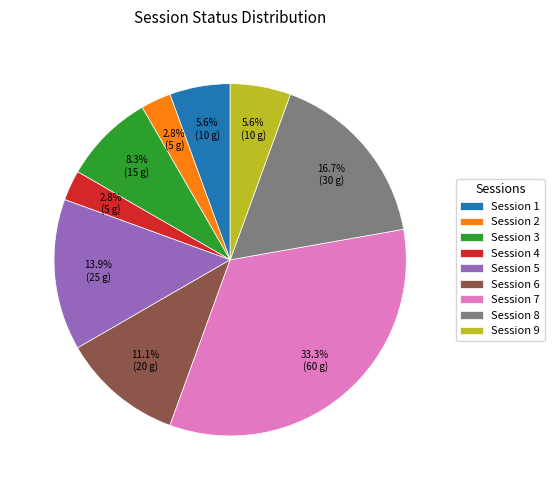

Is there a majority slice in this chart?

No